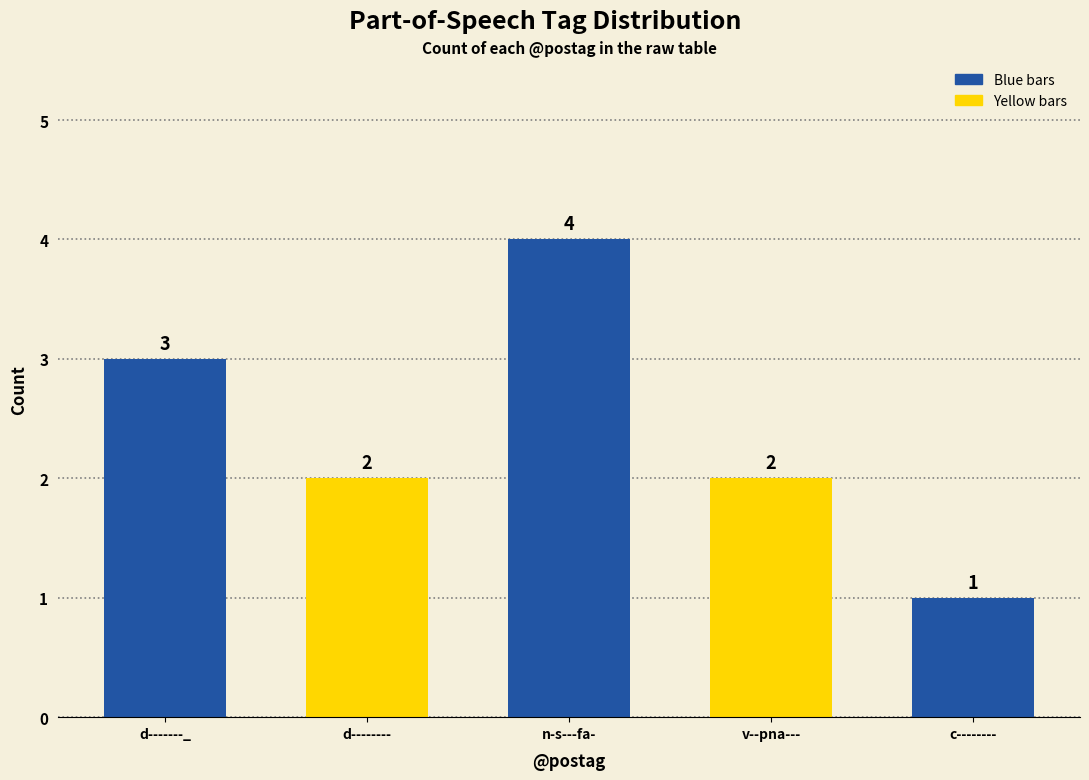

True or false: the data shows 2 at d-------_.

False